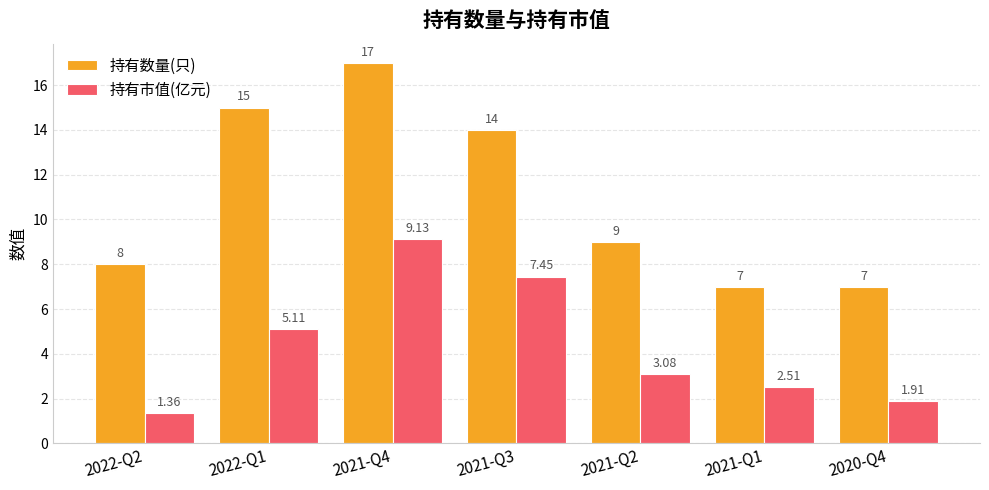

At 2022-Q2, list the series in order from smallest to largest.

持有市值(亿元), 持有数量(只)